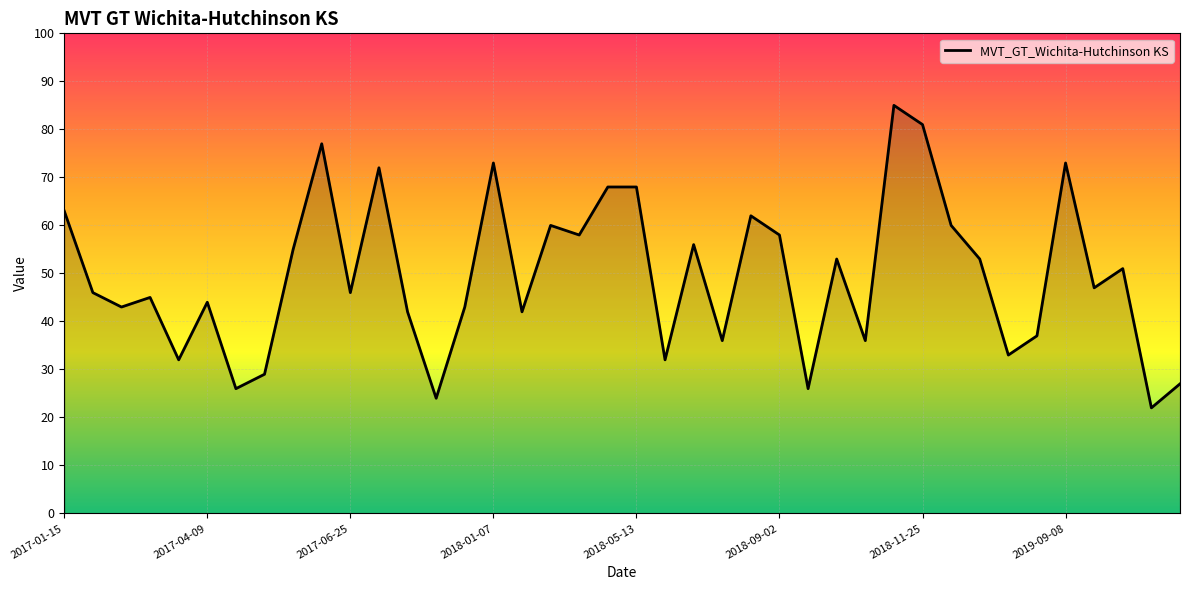

What is the difference between the maximum and minimum values?

63